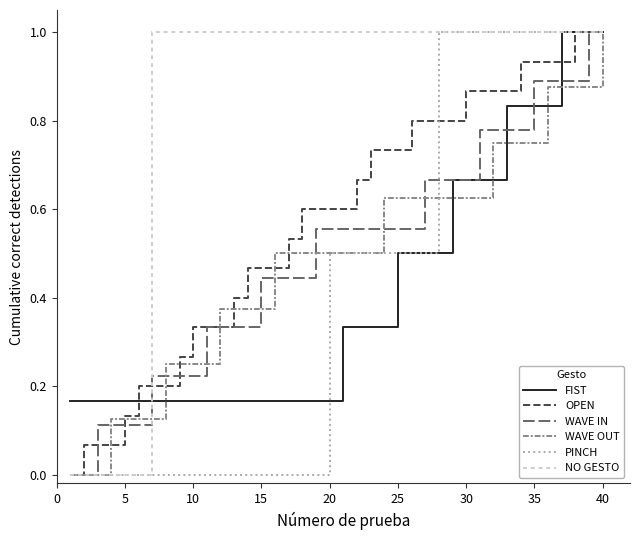

What is the maximum value for FIST?

1.0